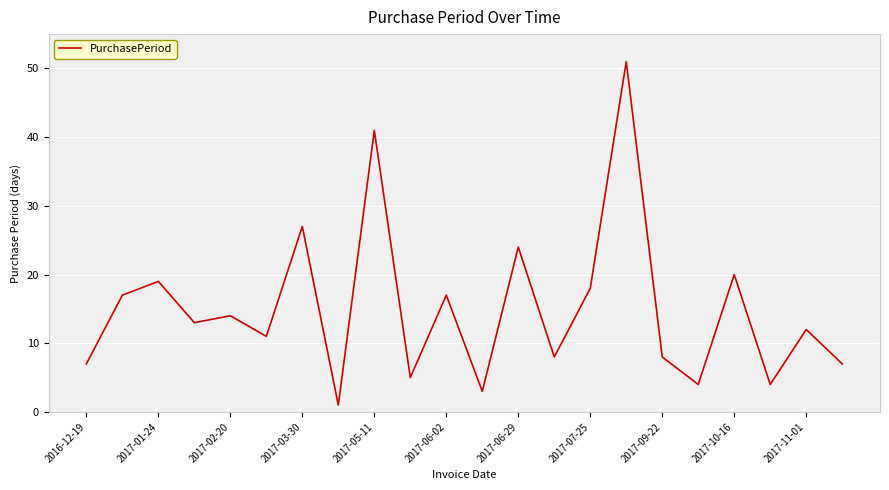

What is the greatest value displayed?

51